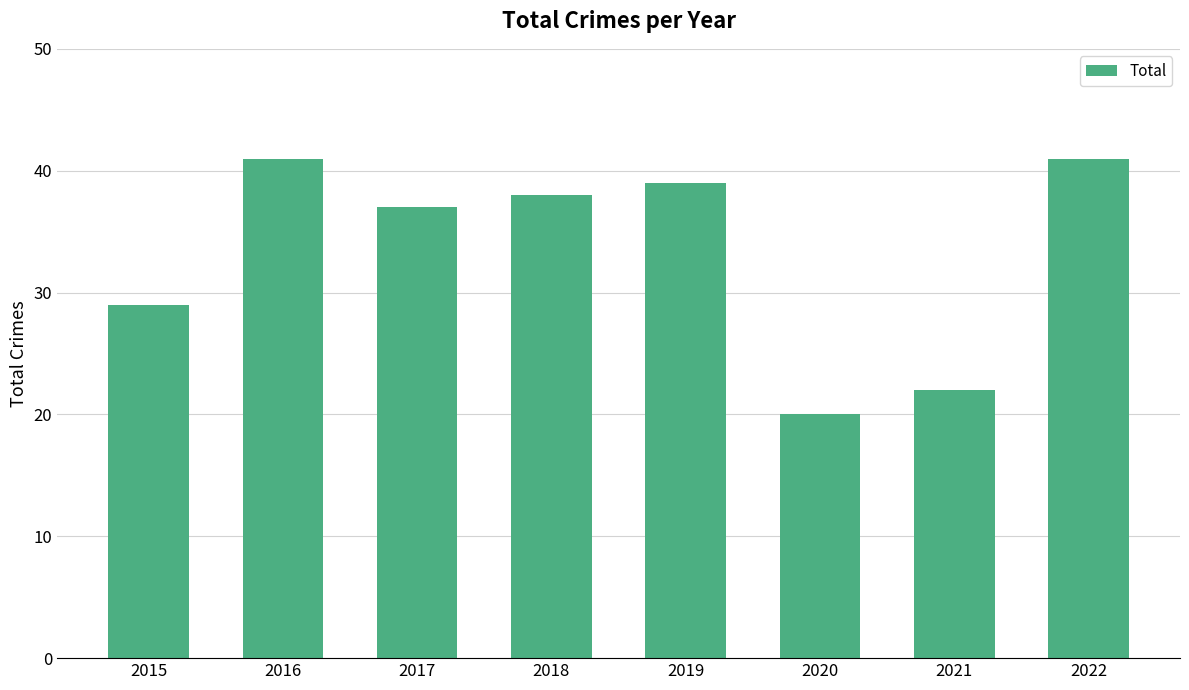

What is the smallest value displayed?

20